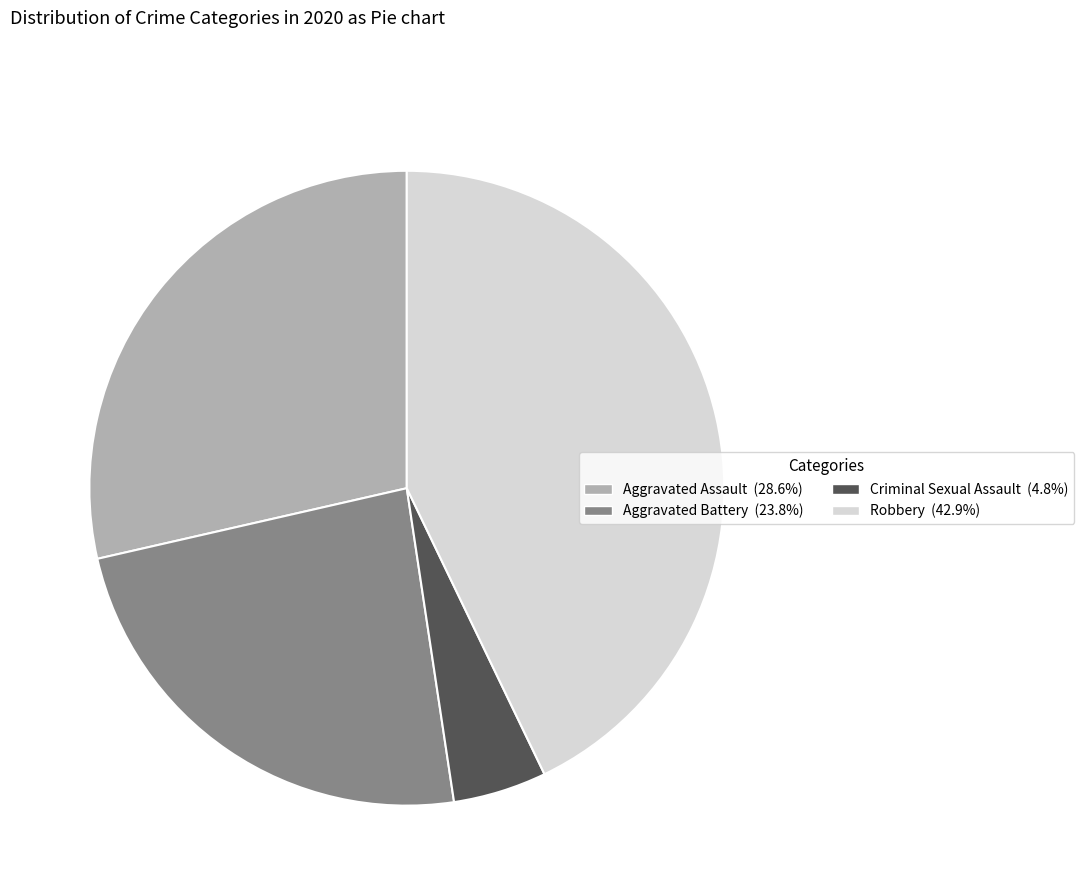

Is there a majority slice in this chart?

No